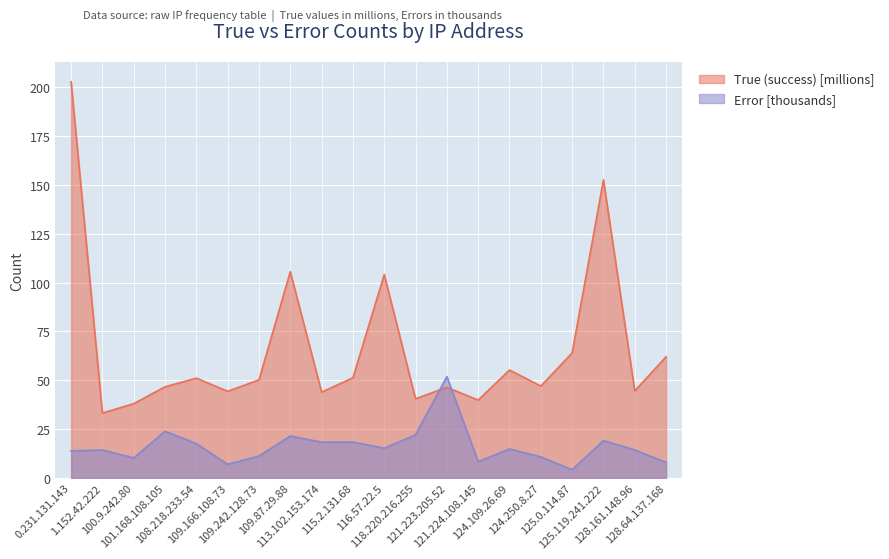

How many interior local valleys does the Error series have?

6